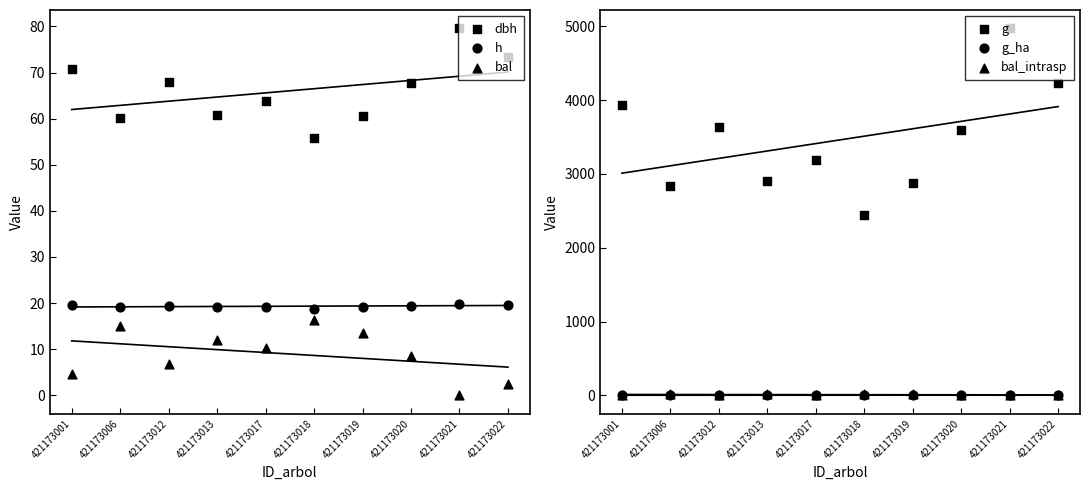

Which series contains the lowest Y value?

bal